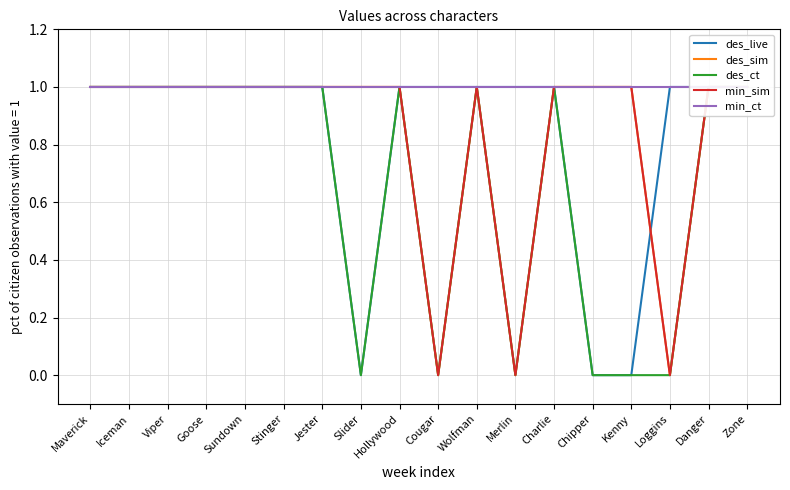

Where is des_sim nearest to the value 0?

Cougar